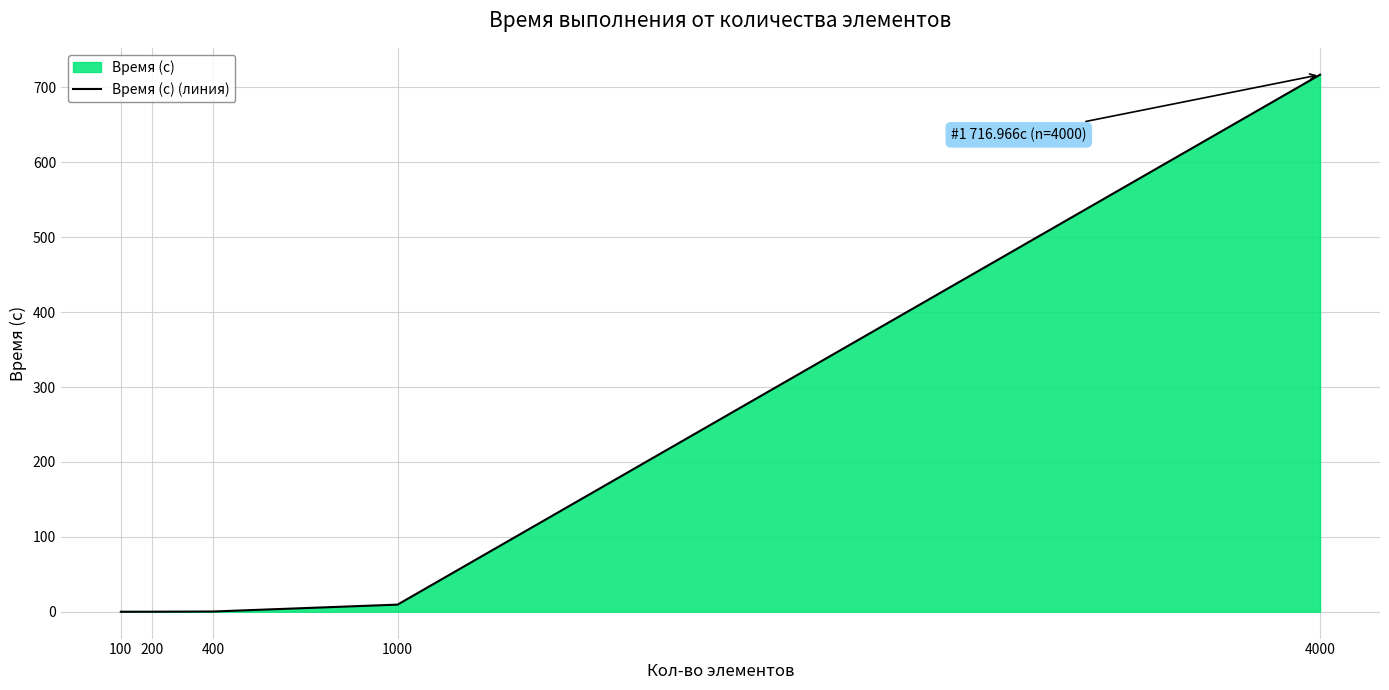

How many lines are shown in the chart?

1